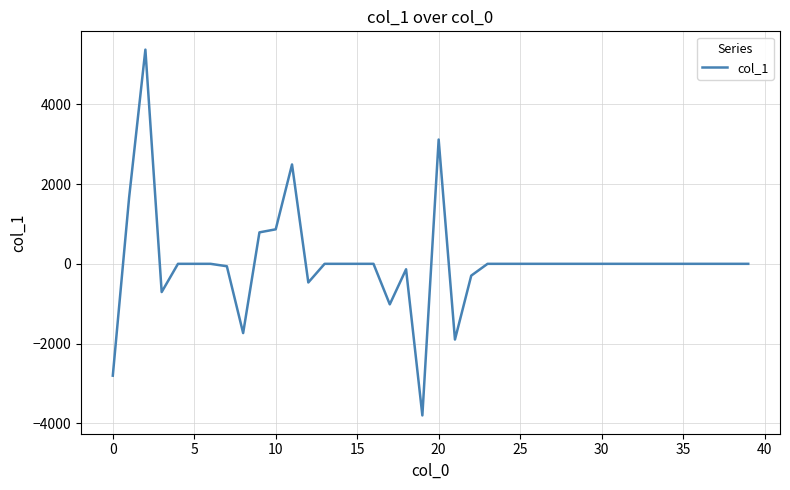

What is the maximum value shown in the chart?

5373.4